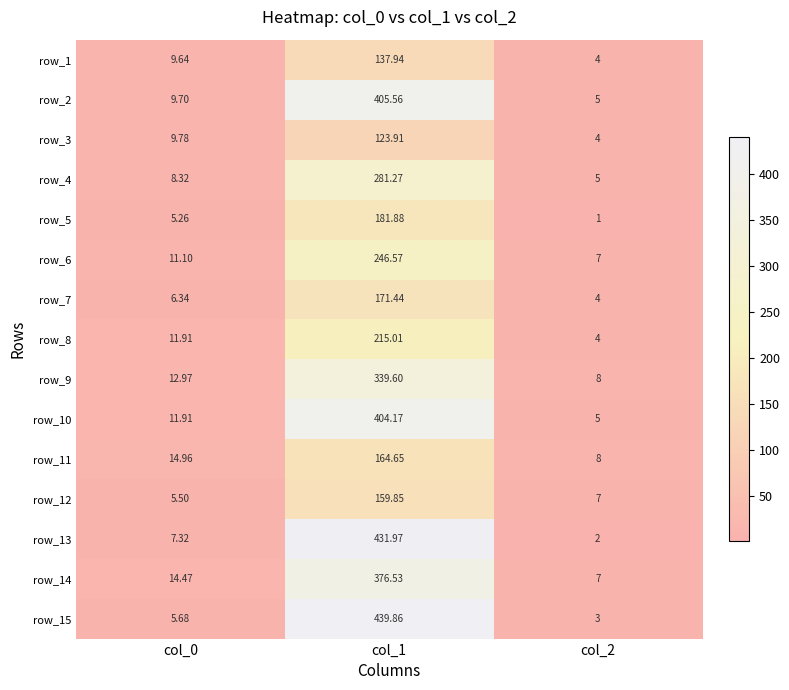

Is the value of row_11 at col_2 greater than the value of row_3 at col_2?

Yes